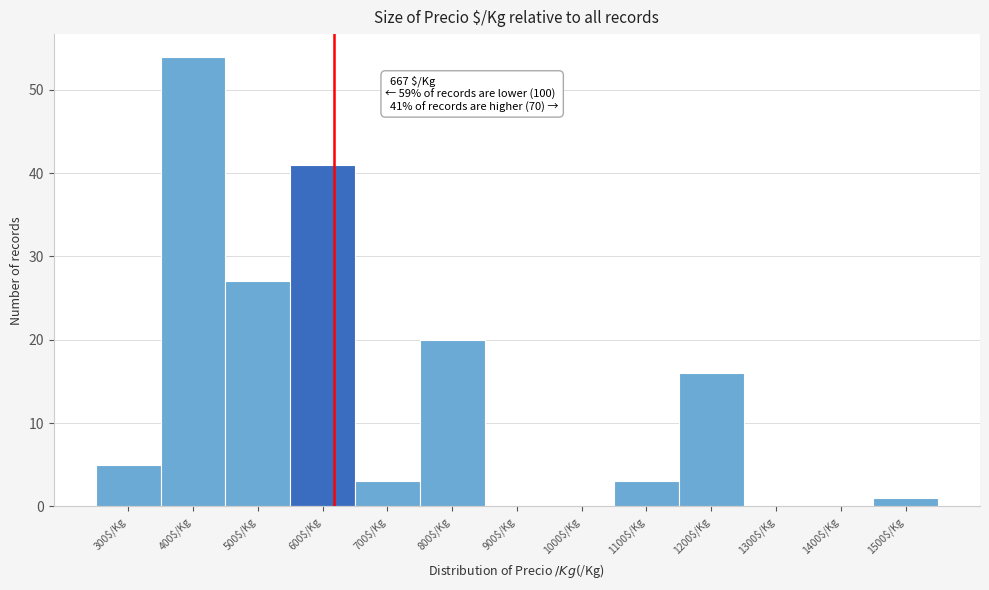

The value at 700$/Kg is 5. True or false?

False